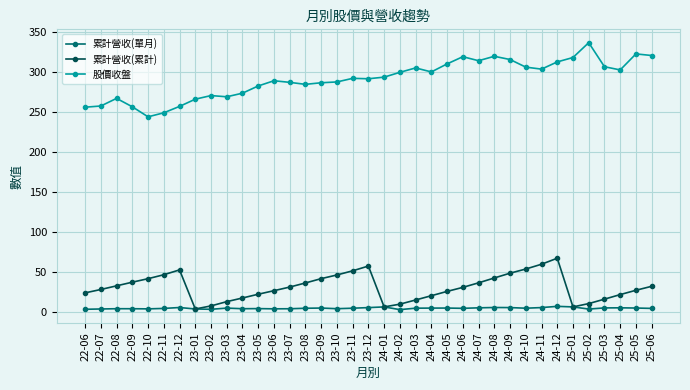

True or false: 累計營收(單月) and 股價收盤 cross at least once.

False